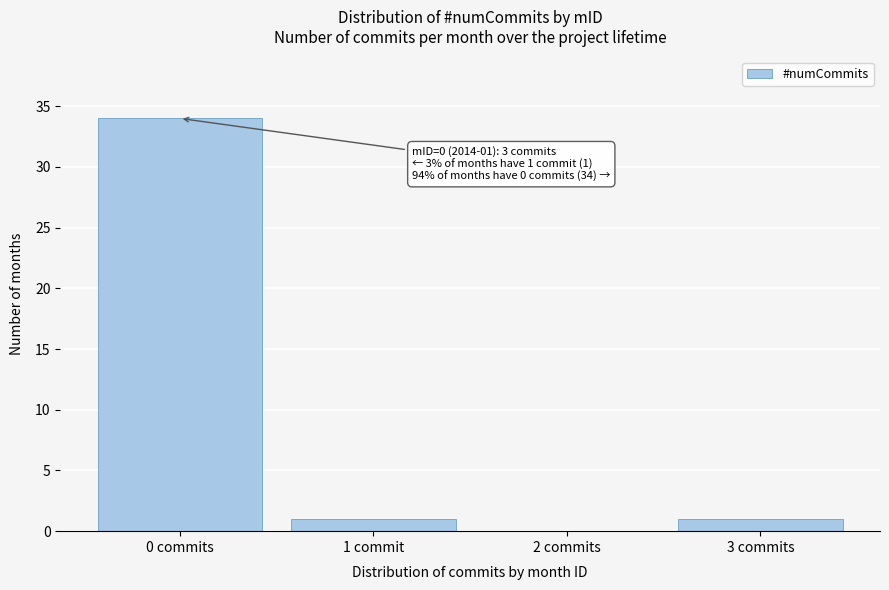

Reading left to right, what are all the values shown in this chart?

0 commits=34	1 commit=1	2 commits=0	3 commits=1